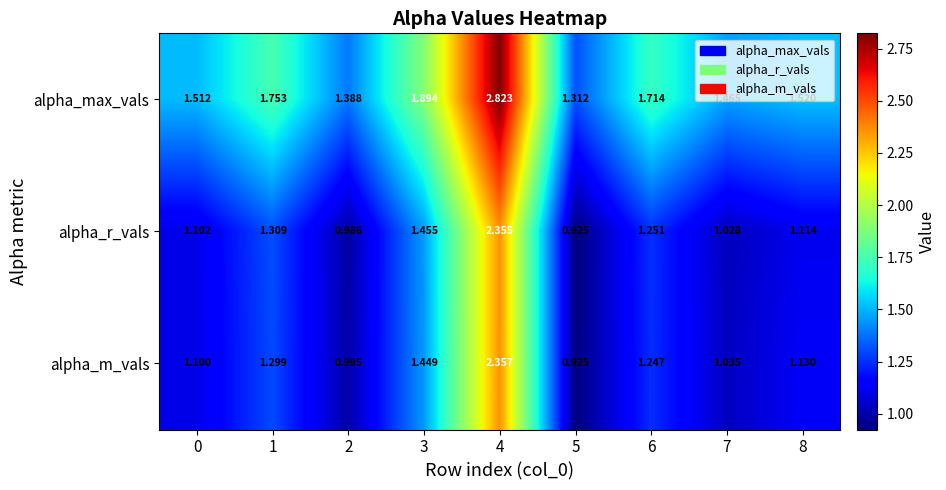

How many distinct data groups are displayed?

3